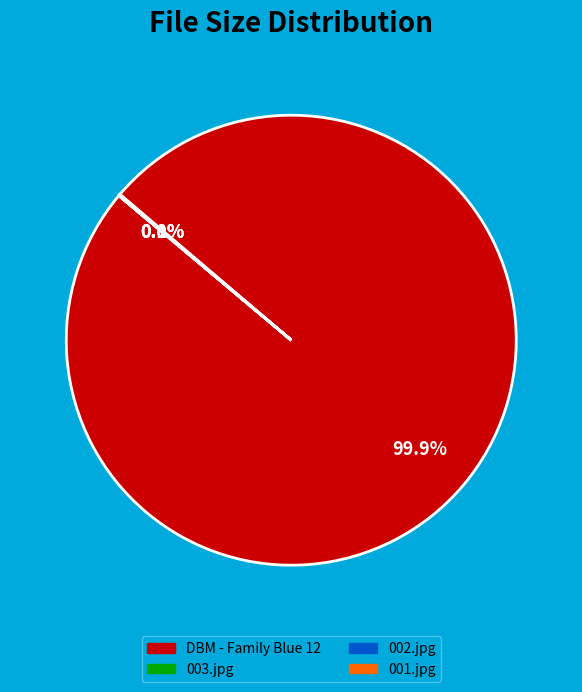

Which slice represents more than half of the pie?

DBM - Family Blue 12